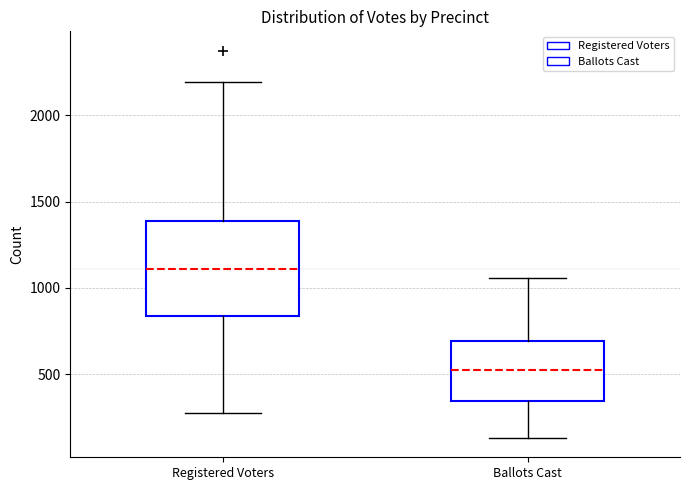

Reading left to right, transcribe this box plot: for each box, give where its median line is, the range the box spans, and where its two whiskers end, as read against the y-axis. The values are not printed on the chart, so give them approximately, as read against the axis.

Registered Voters: median 1100, box 850 to 1400, whiskers 300 to 2200
Ballots Cast: median 500, box 350 to 700, whiskers 150 to 1050